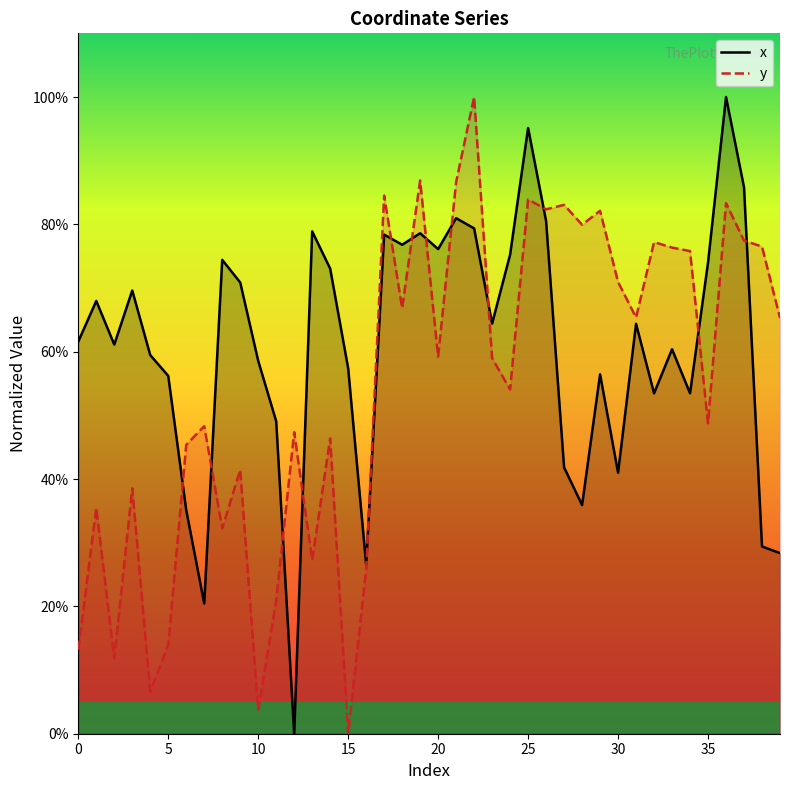

What is the maximum value shown in the chart?

100.0